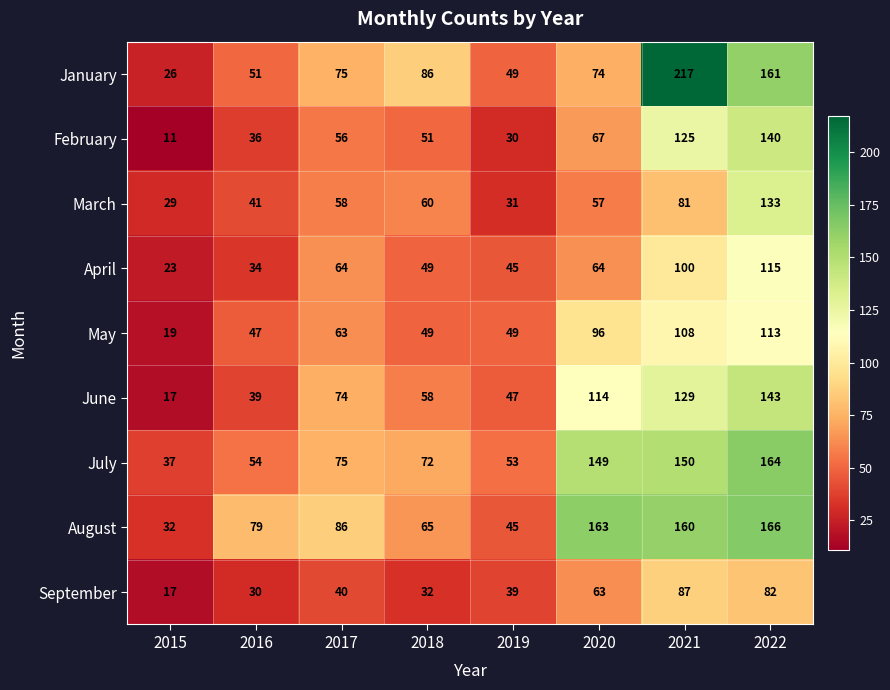

The value of August at 2020 is 163. True or false?

True